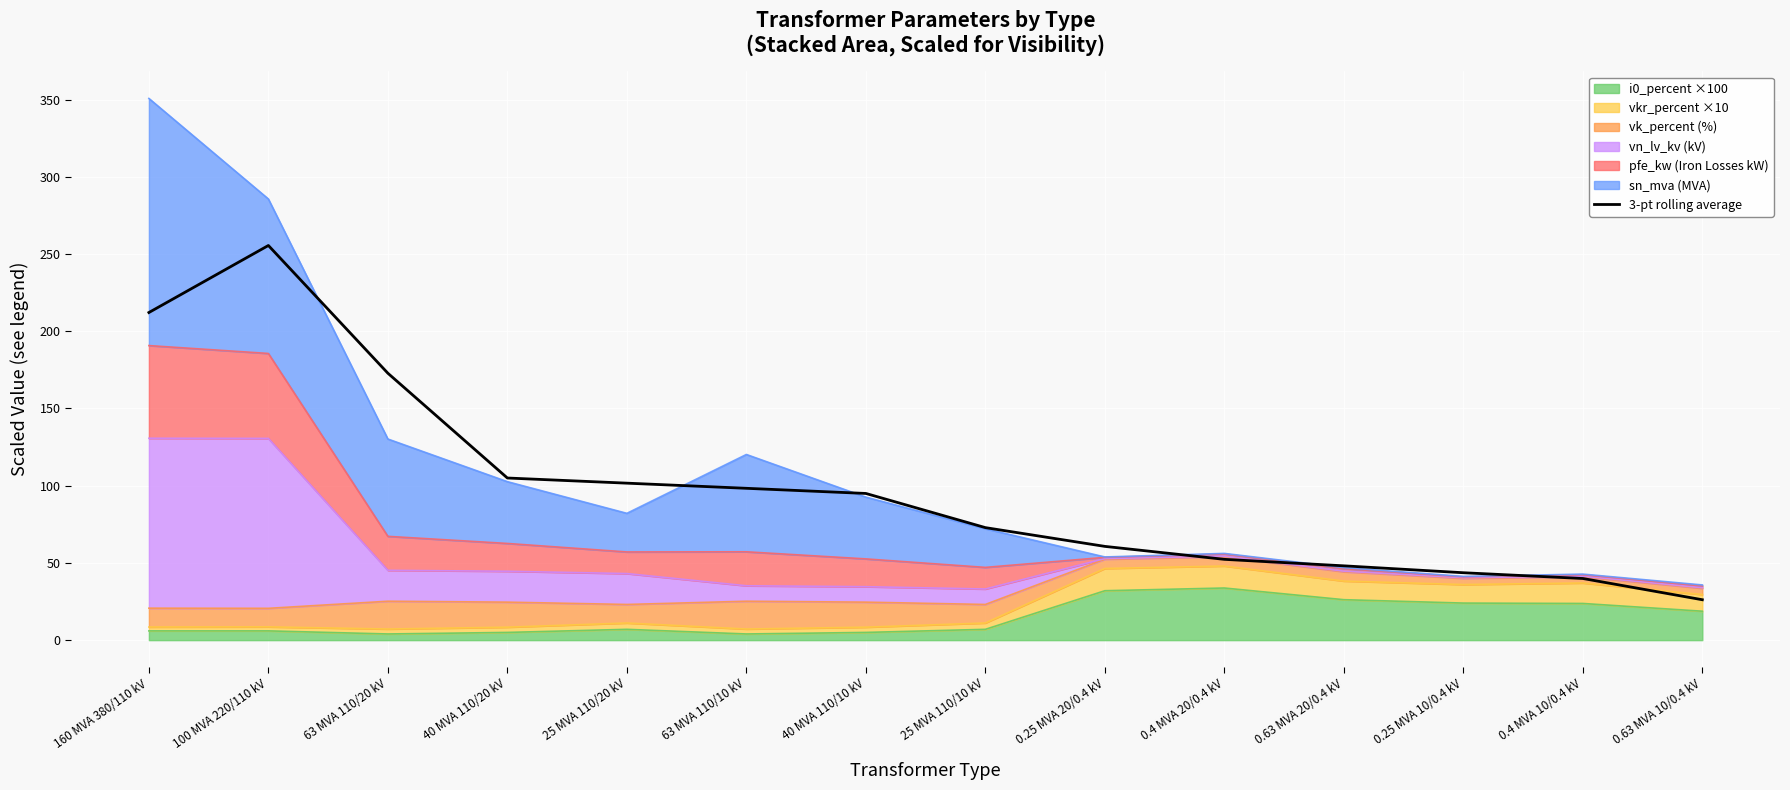

Reading left to right, extract all data points from this chart.

212.1	255.5	172.8	105.0	101.6	98.3	95.0	72.8	60.7	52.3	48.1	43.6	39.9	26.2